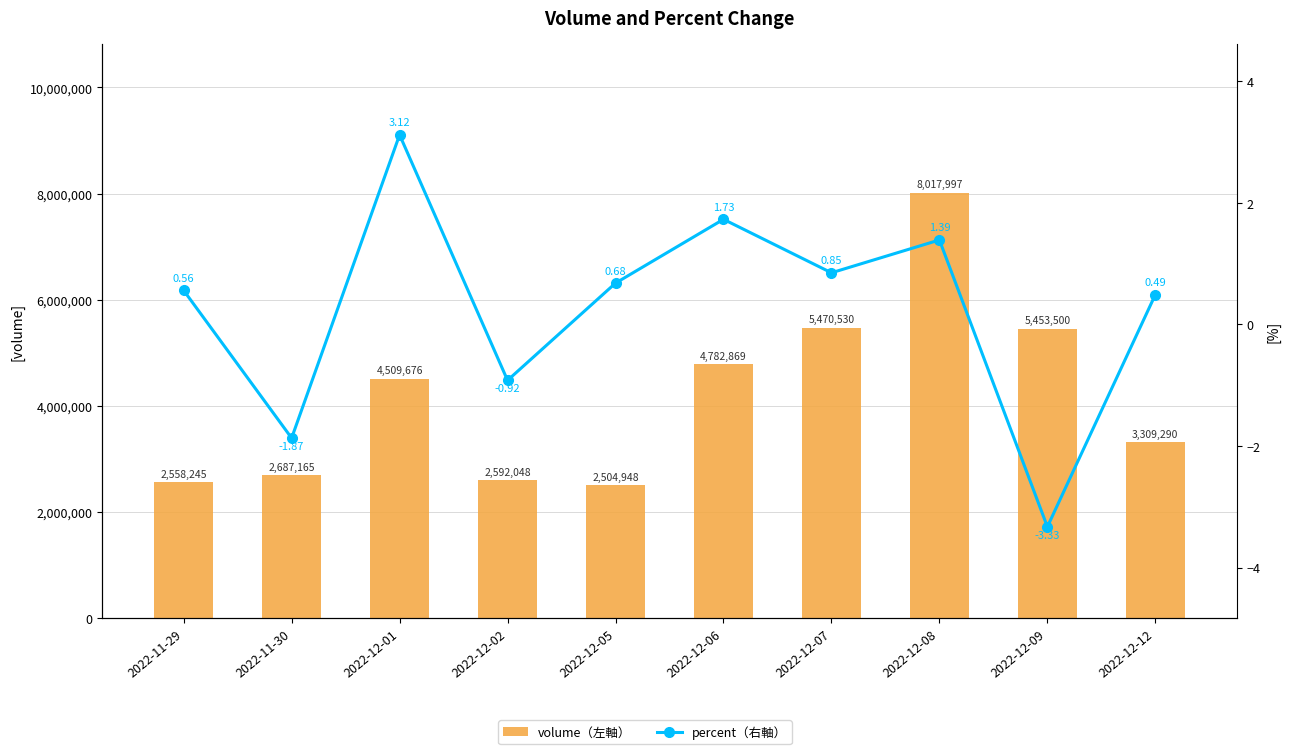

How many values in the percent（右軸） series exceed 0?

7